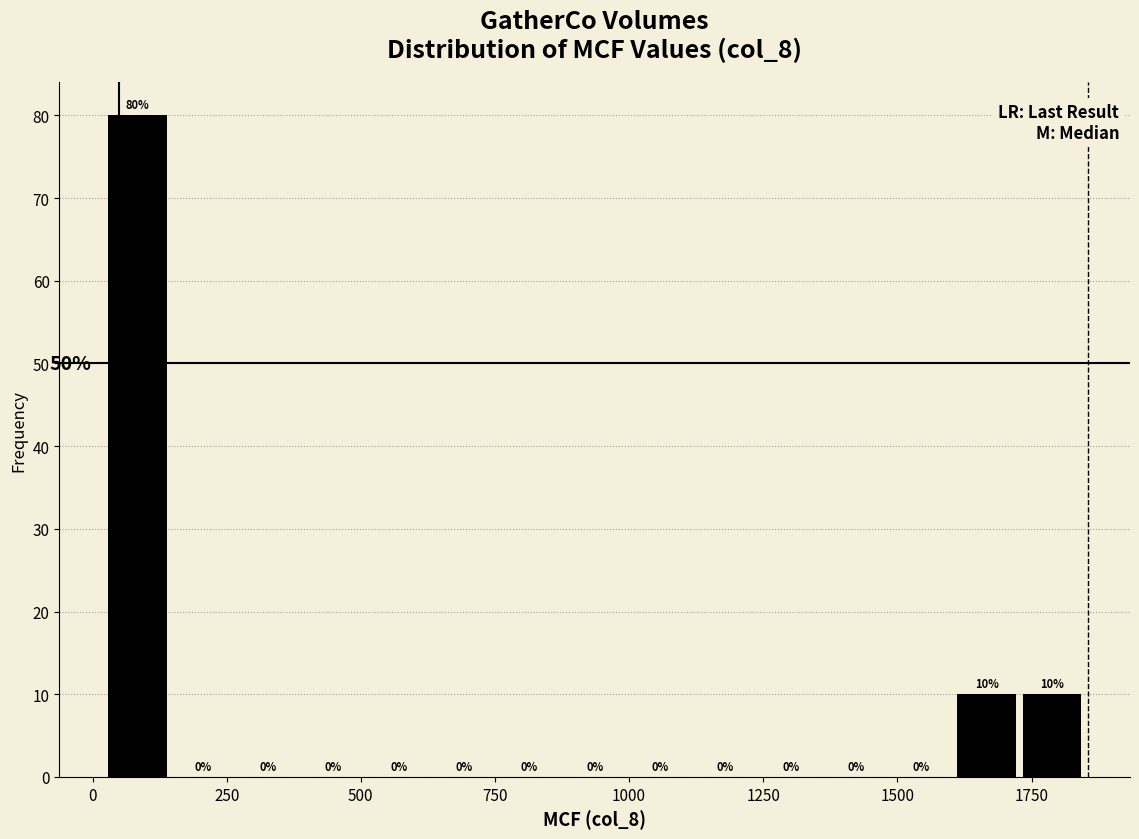

Around what value on the x-axis is the tallest bar? Give the approximate position of its centre, as read against the axis.

100